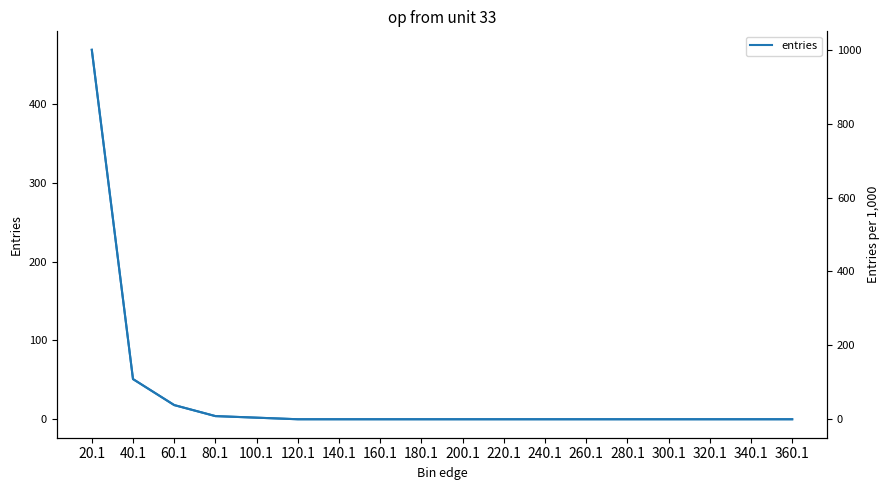

Which label corresponds to the largest value in the chart?

20.1